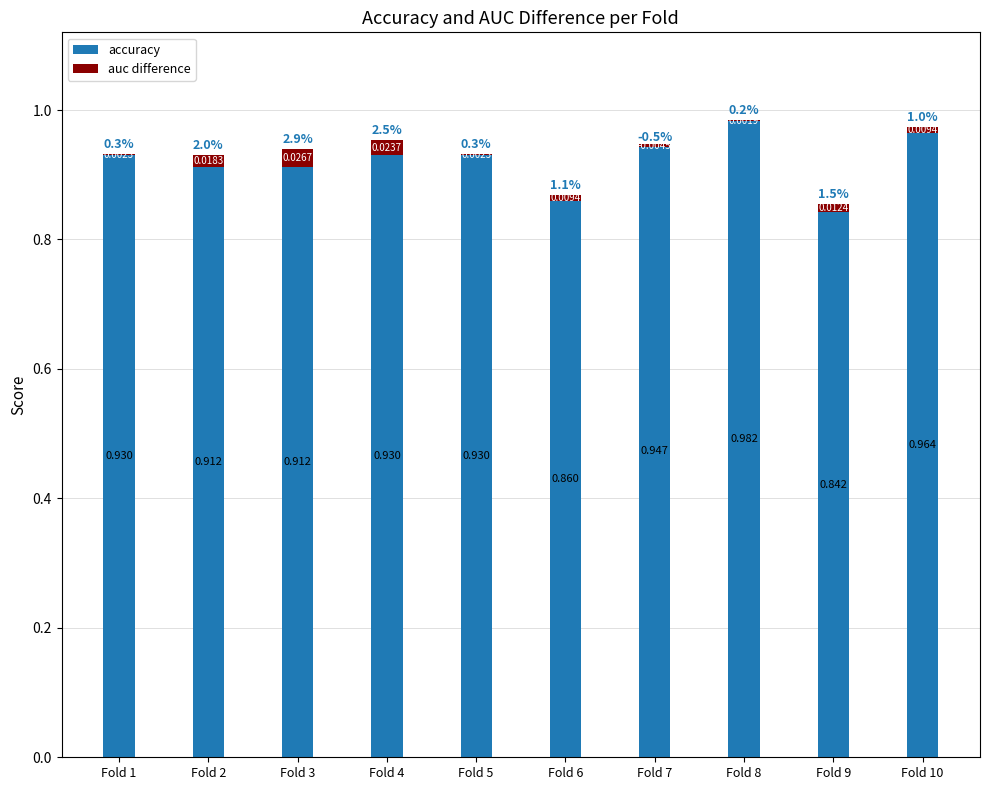

What is the difference between the highest and lowest values at Fold 3?

0.9